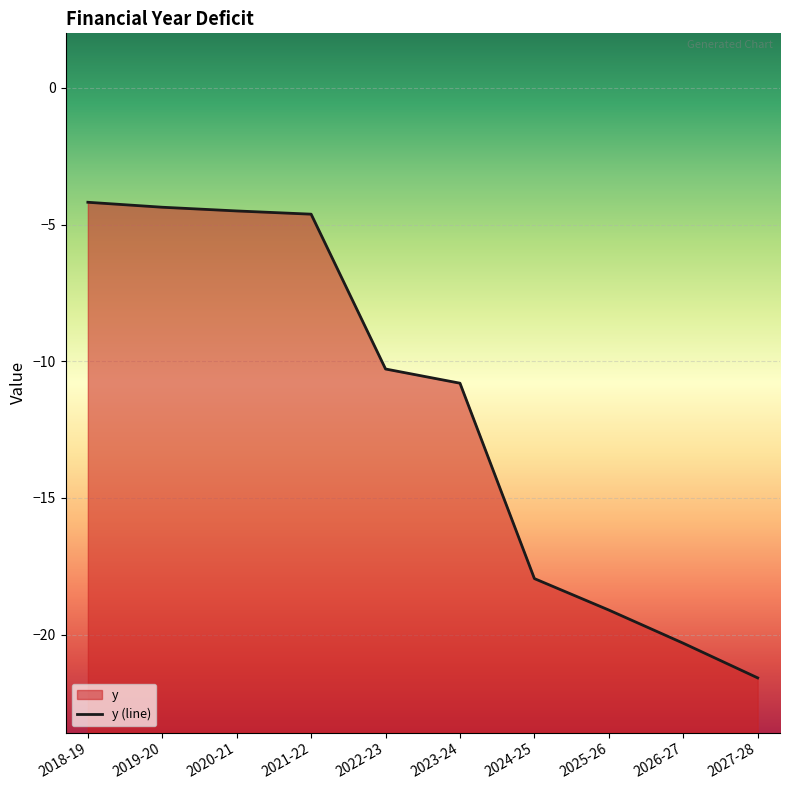

What is the maximum value shown in the chart?

-4.2